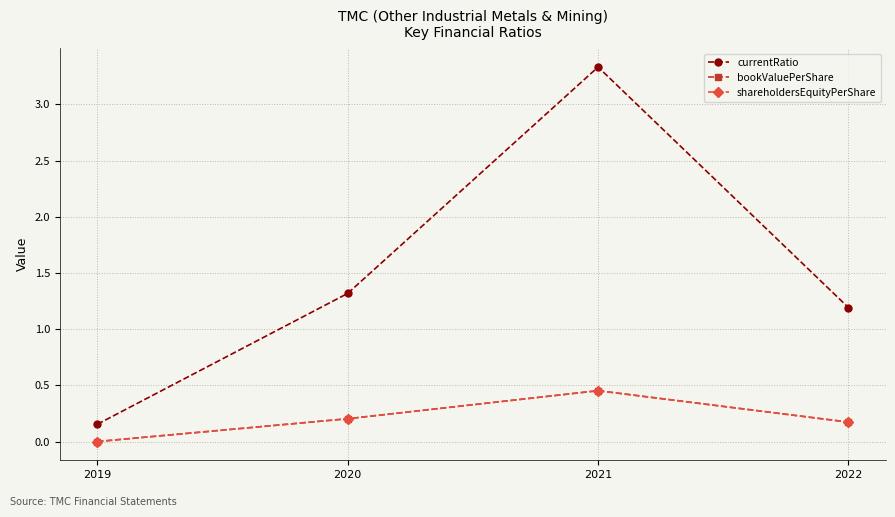

True or false: currentRatio has a value of 1.3 at 2020.

True